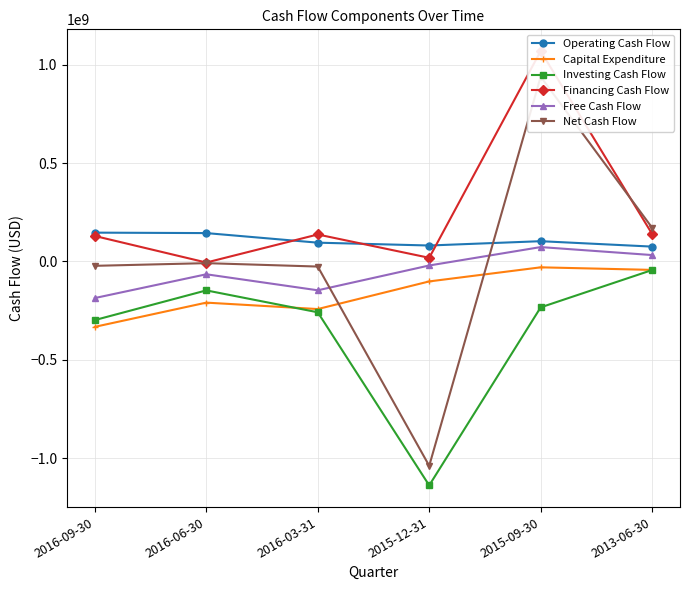

What is the difference between the maximum and second lowest values in the Net Cash Flow series?

965685000